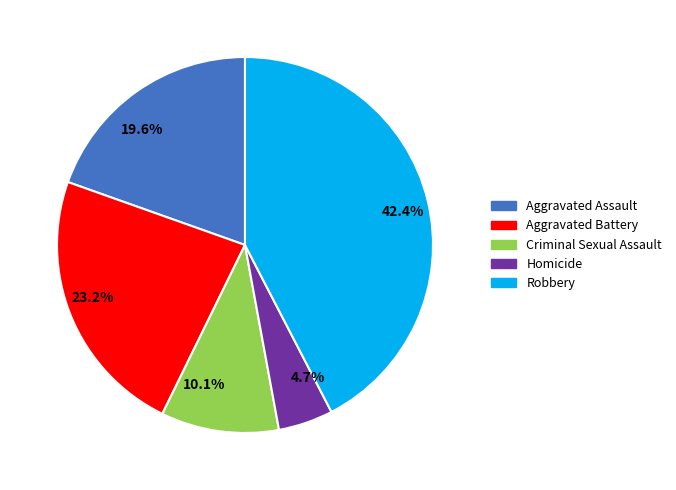

How many segments does this pie chart have?

5